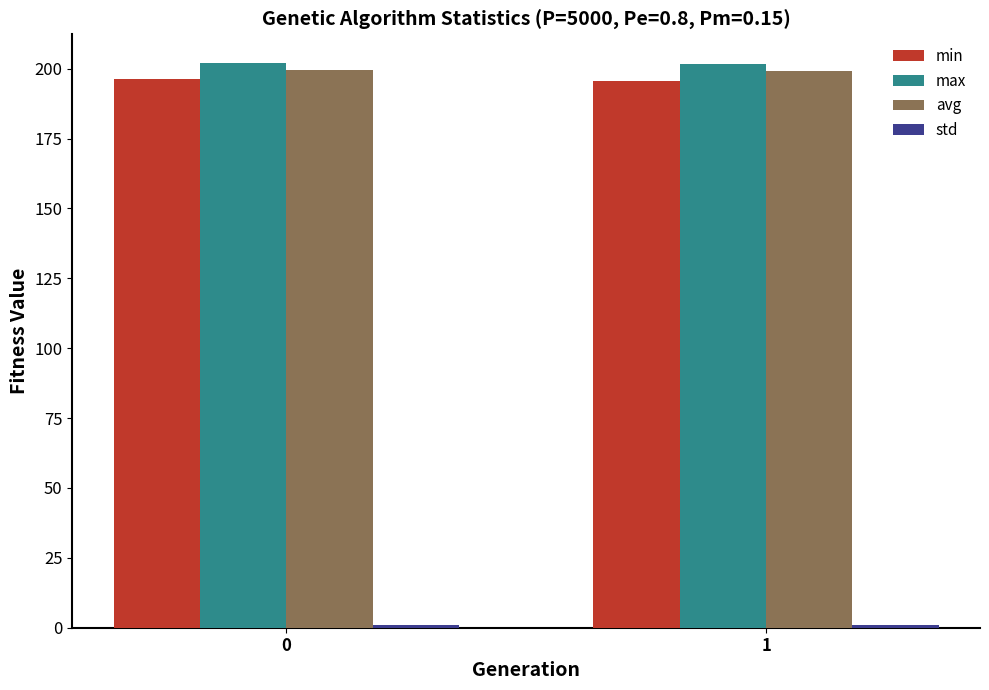

The avg series shows 47.4 at 0. True or false?

False